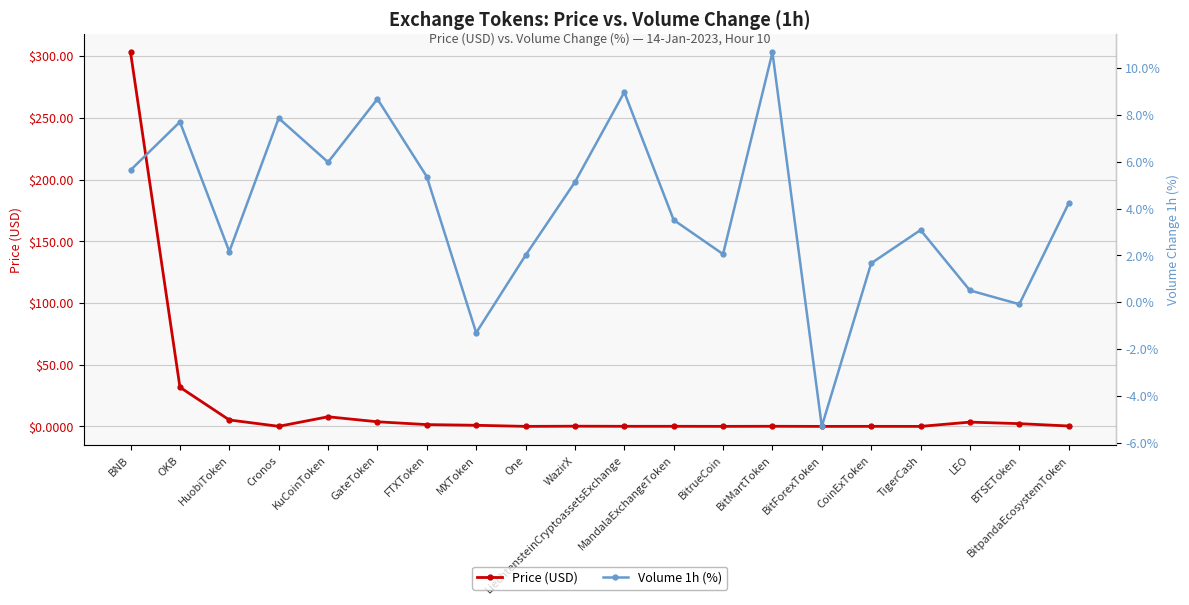

At which category does Price (USD) reach its first local peak?

KuCoinToken